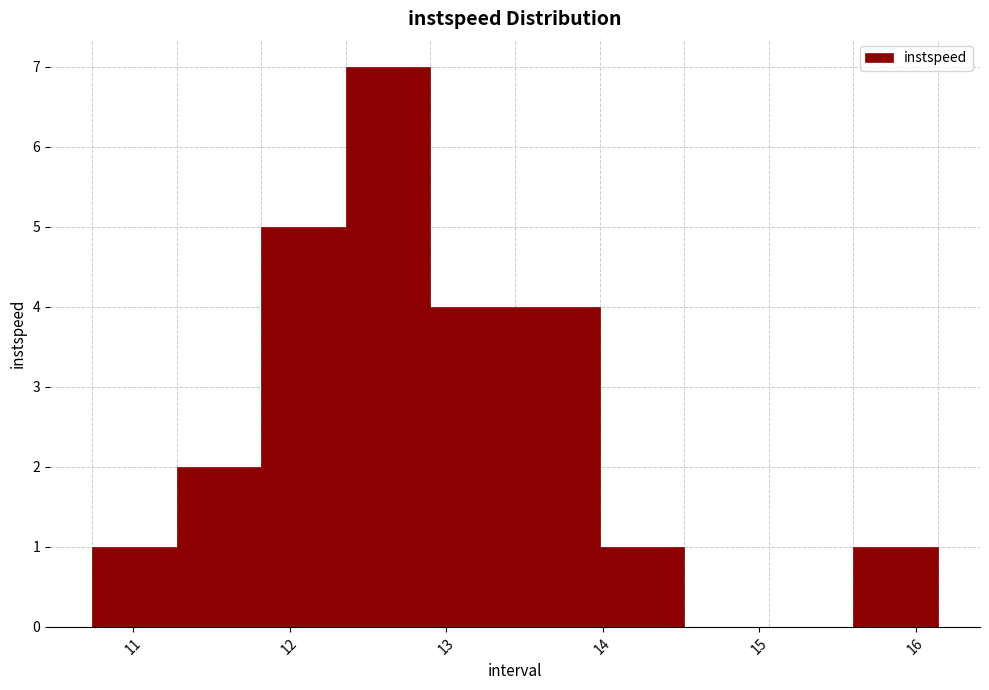

Reading left to right, list every bar in this chart as the range it spans on the x-axis followed by its height. Neither the bar edges nor the heights are printed on the chart, so give them approximately, as read against the axes.

10.7 to 11.3: 1
11.3 to 11.8: 2
11.8 to 12.4: 5
12.4 to 12.9: 7
12.9 to 13.4: 4
13.4 to 14.0: 4
14.0 to 14.5: 1
14.5 to 15.1: 0
15.1 to 15.6: 0
15.6 to 16.1: 1